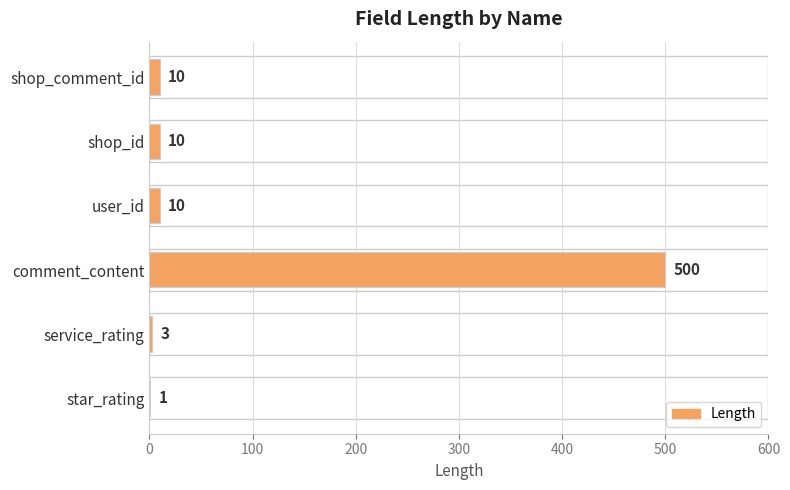

What is the sum of all values?

534